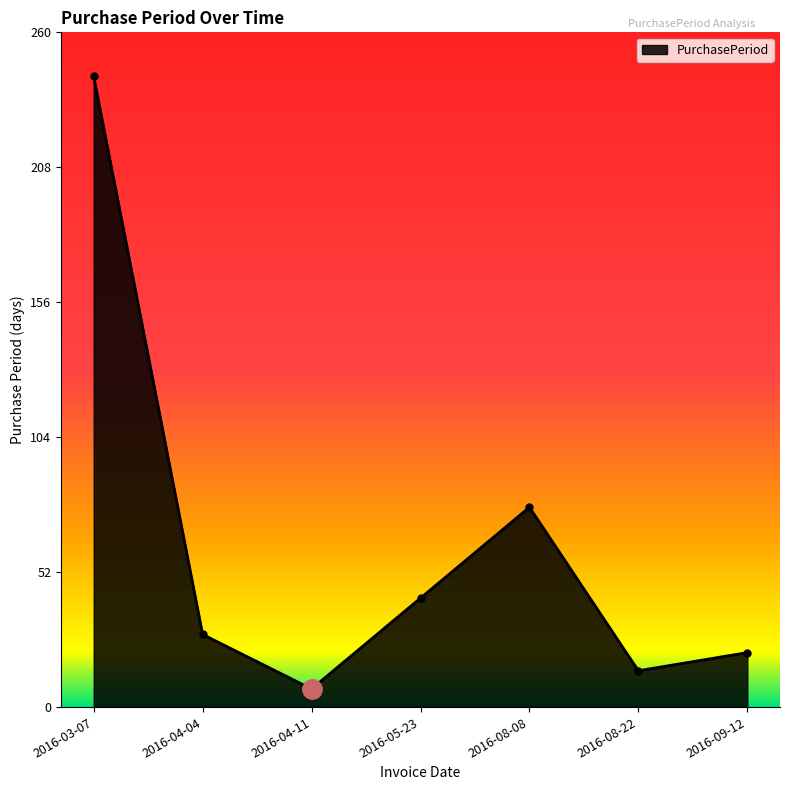

What position from the left is 2016-04-11?

3